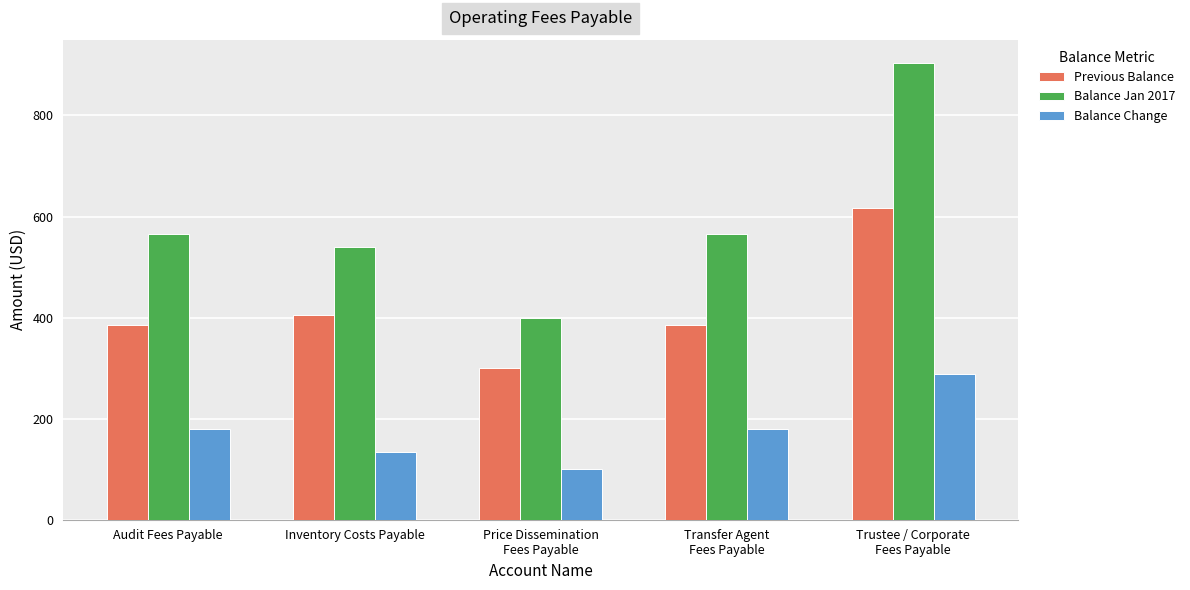

What is the difference between the maximum and minimum values in the Previous Balance series?

316.8